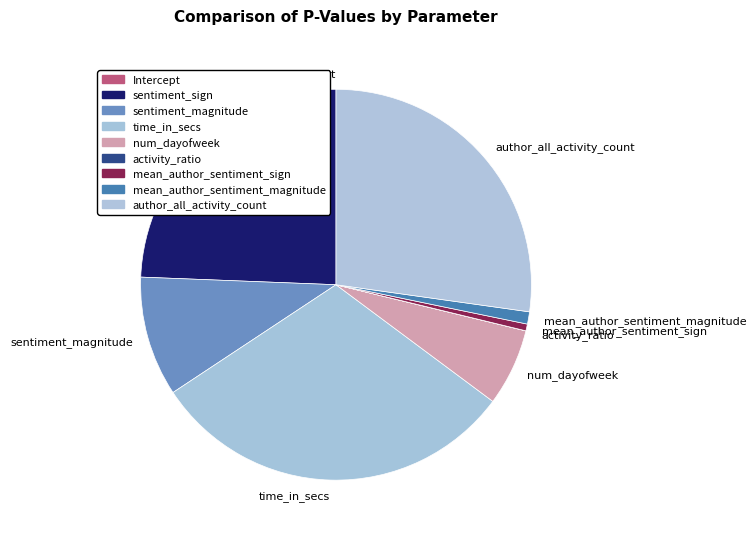

Is there any slice that represents more than half of the pie?

No